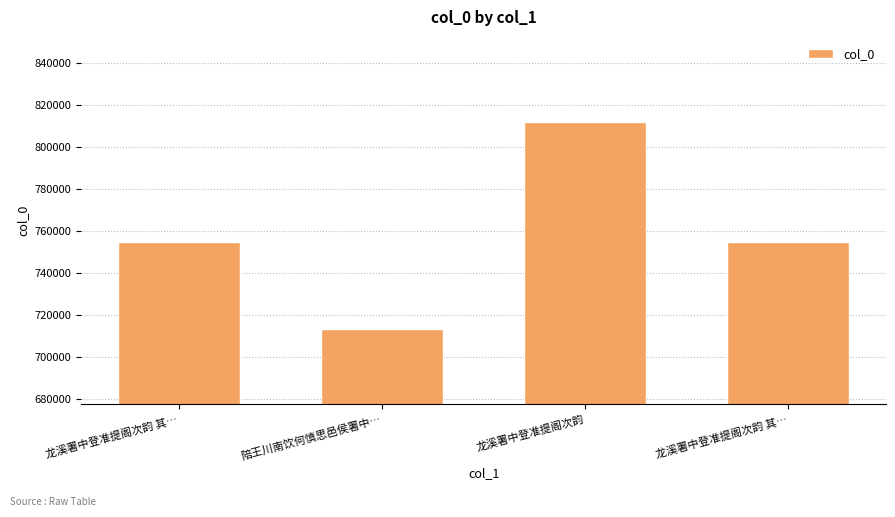

List the labels in order of value, smallest first.

陪王川南饮何慎思邑侯署中…, 龙溪署中登准提阁次韵 其…, 龙溪署中登准提阁次韵 其…, 龙溪署中登准提阁次韵